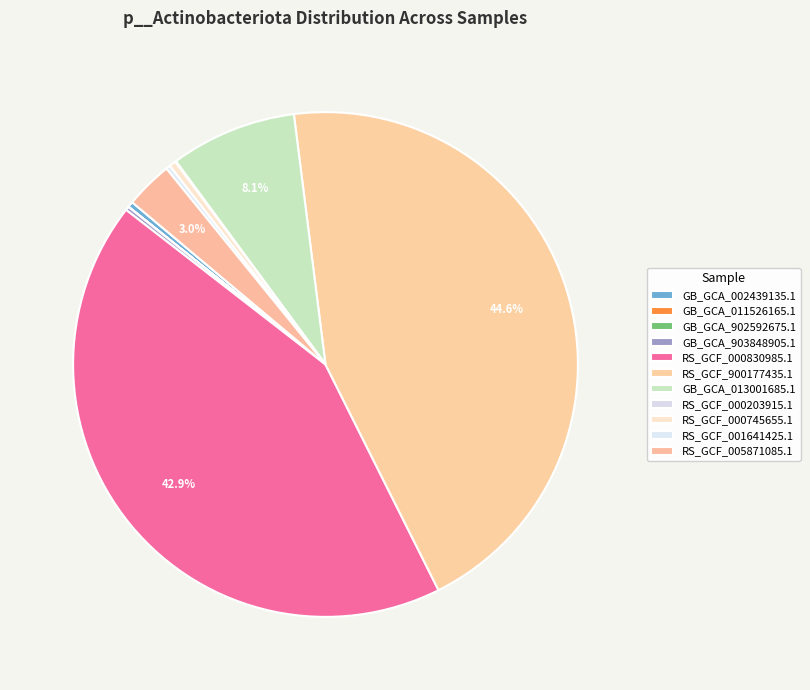

Is there any slice that represents more than half of the pie?

No